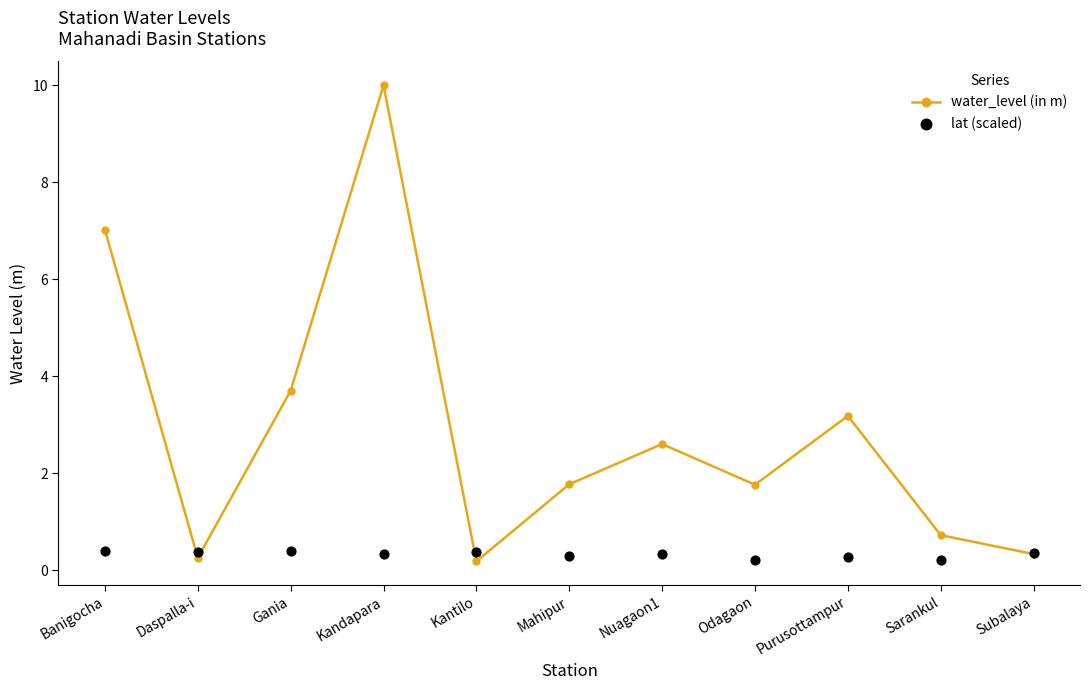

At how many categories does at least one series exceed 3?

4